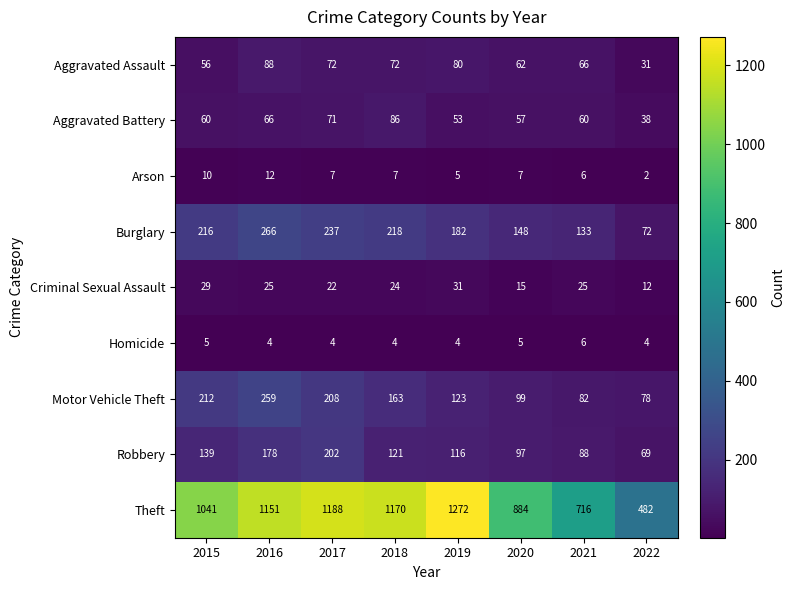

What is the total value across all series at 2015?

1768